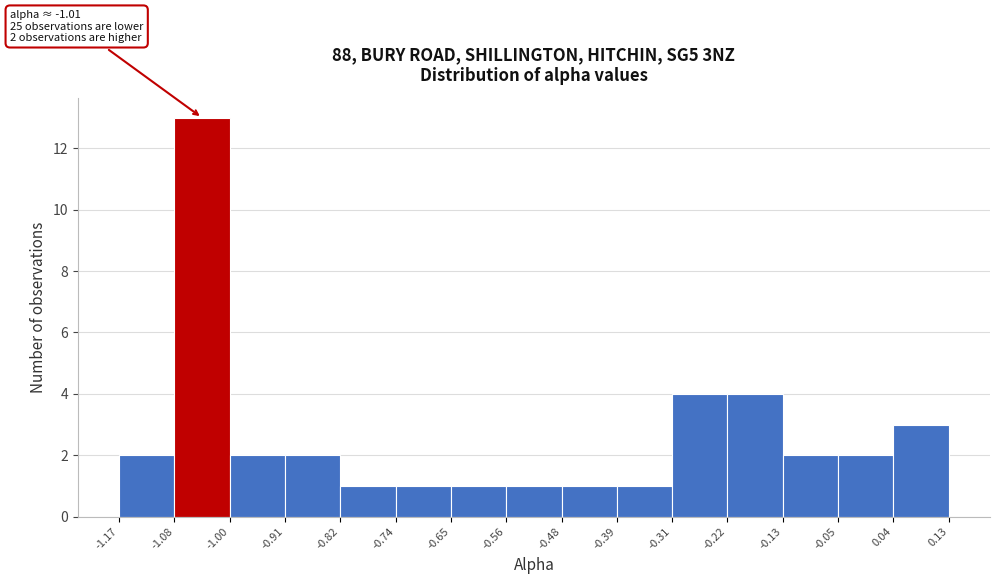

Over which range of the x-axis is the bar tallest?

-1.08 to -1.00